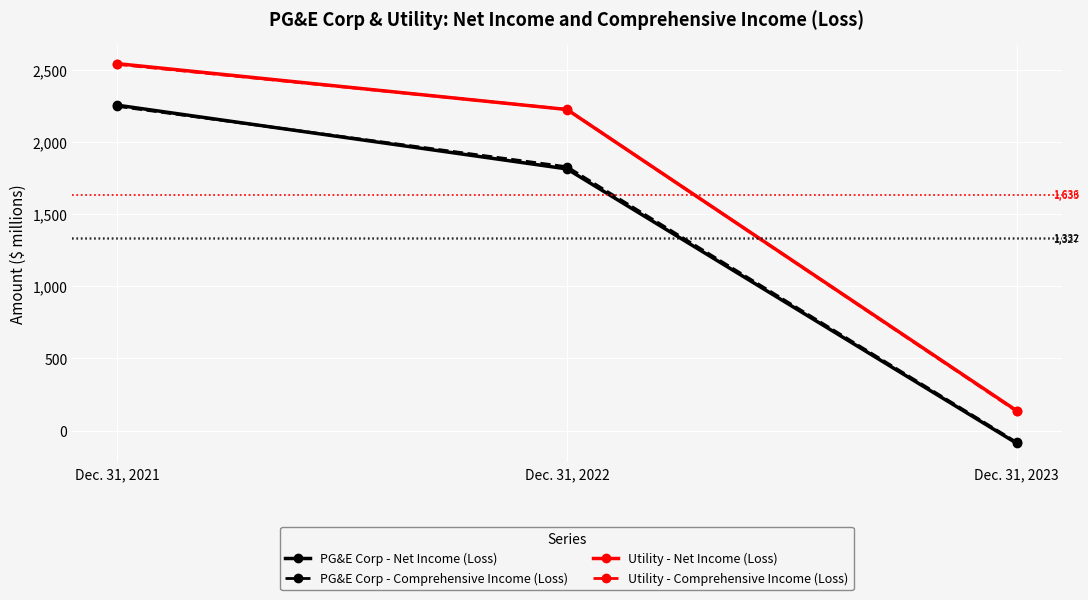

At which category is the sum across all series the highest?

Dec. 31, 2021